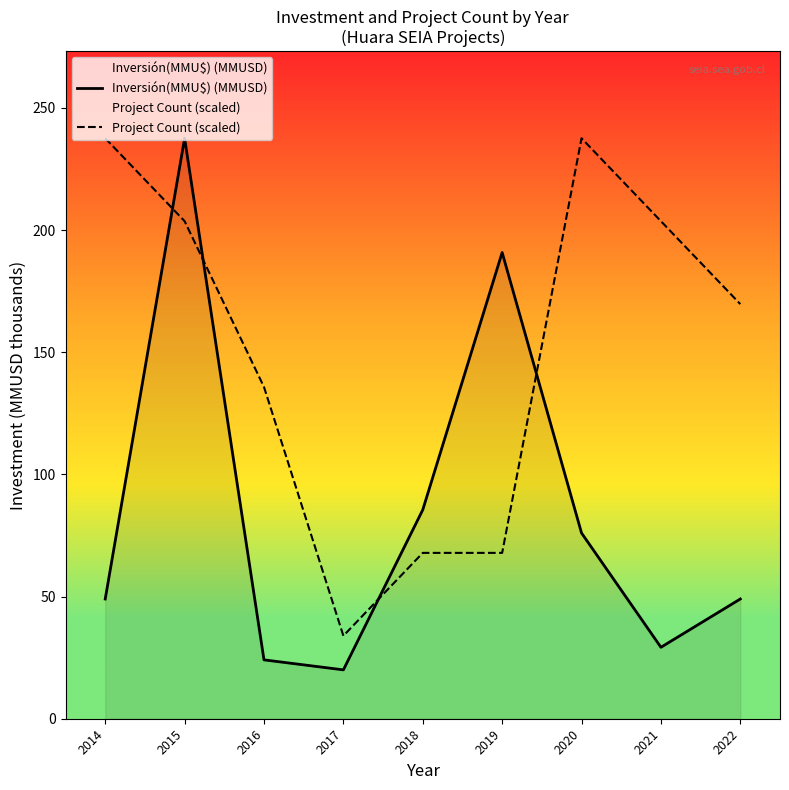

Count the number of data series in this chart.

2